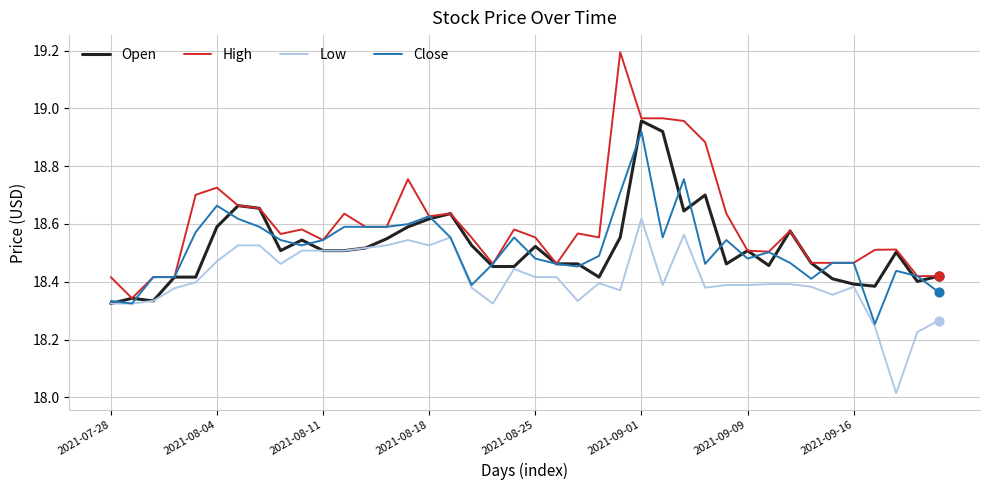

Which series has the widest spread of values?

High